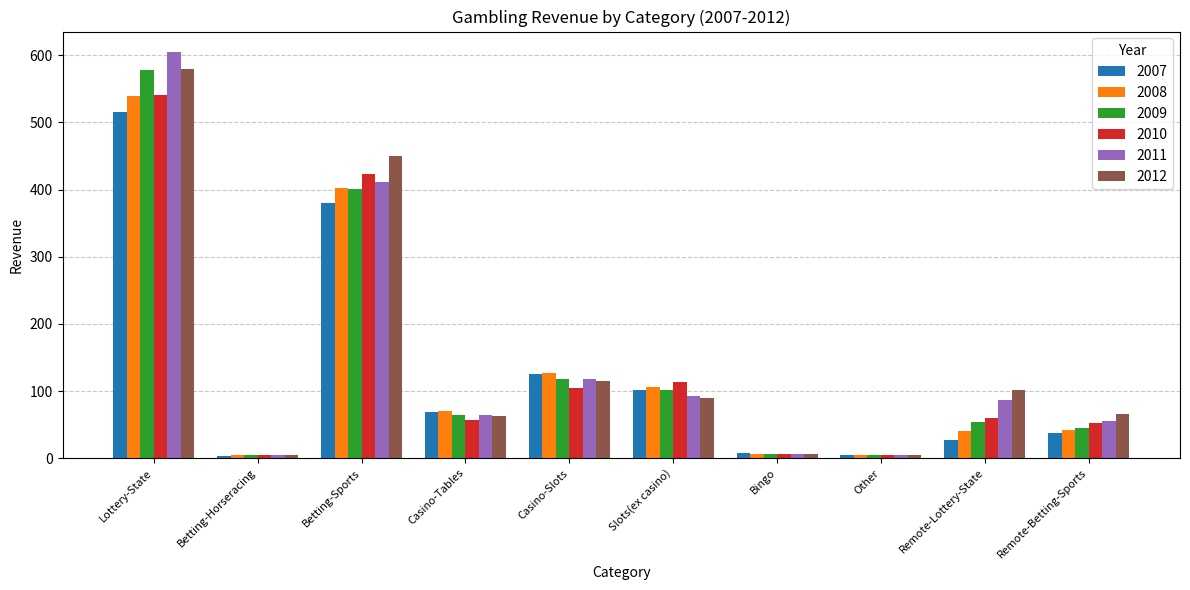

Which series has the largest range (max minus min)?

2011